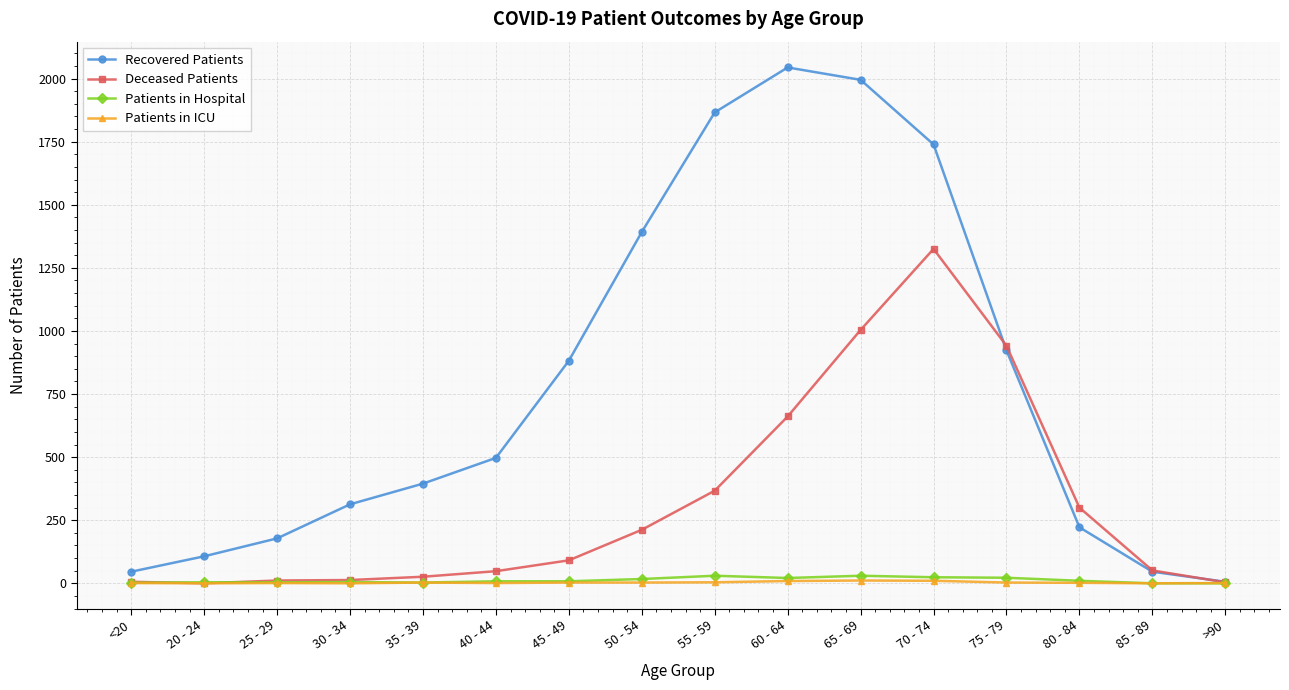

Between 60 - 64 and 85 - 89, which series saw the biggest shift?

Recovered Patients